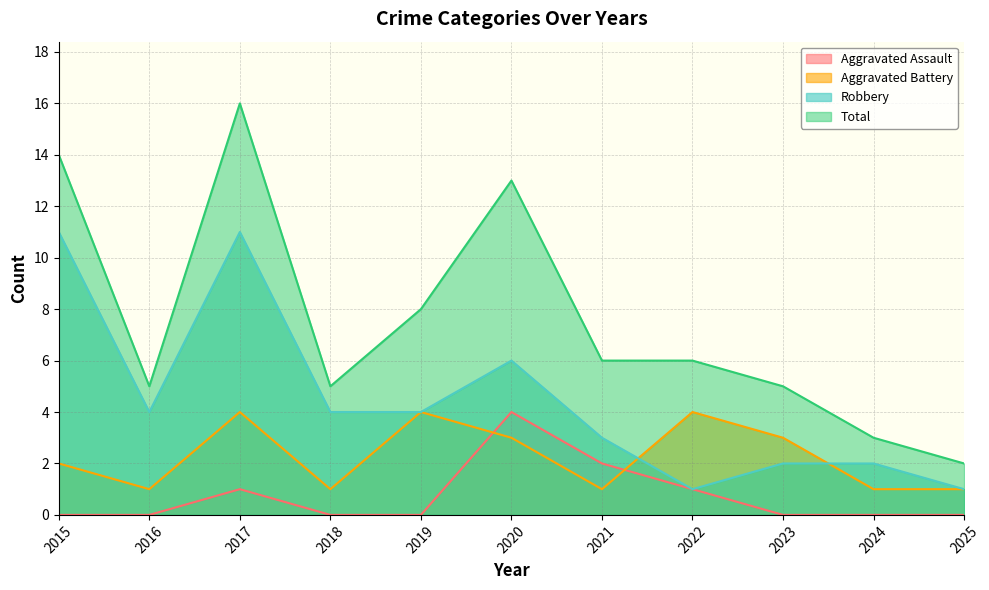

What is the difference between the highest and lowest values at 2020?

10